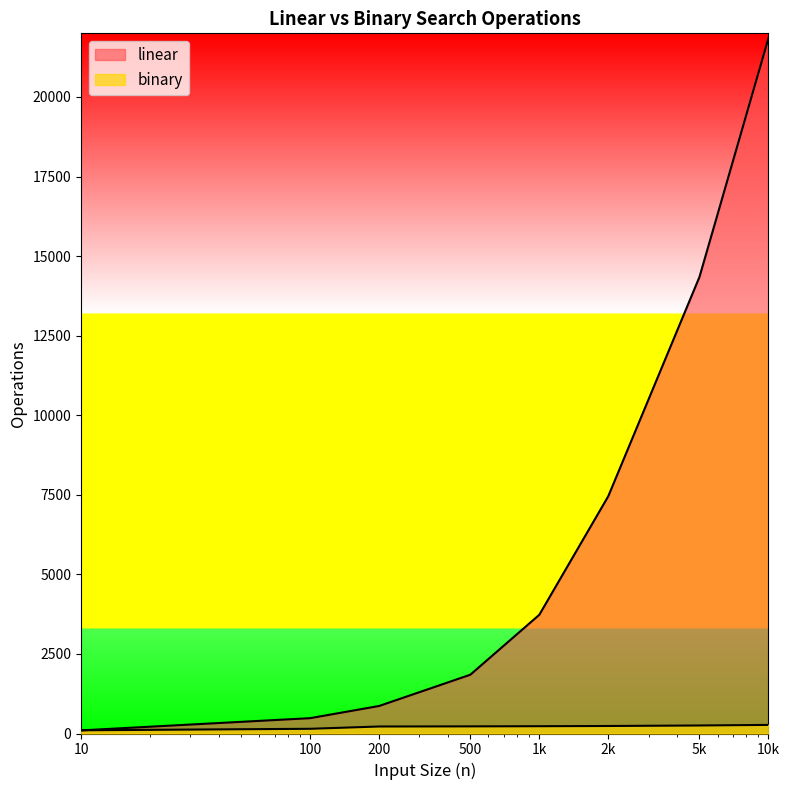

At 1k, list the series in order from smallest to largest.

binary, linear